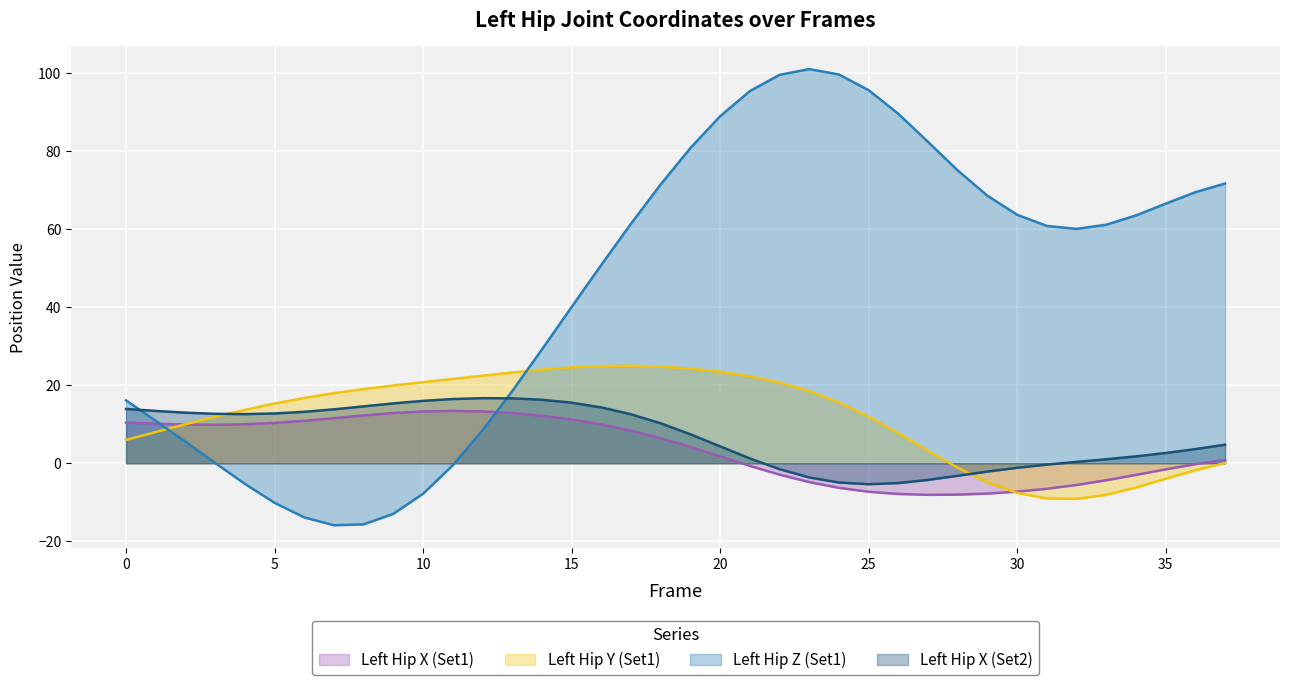

What is the sum of the Left_Hip_X values at 32 and 11?

7.9